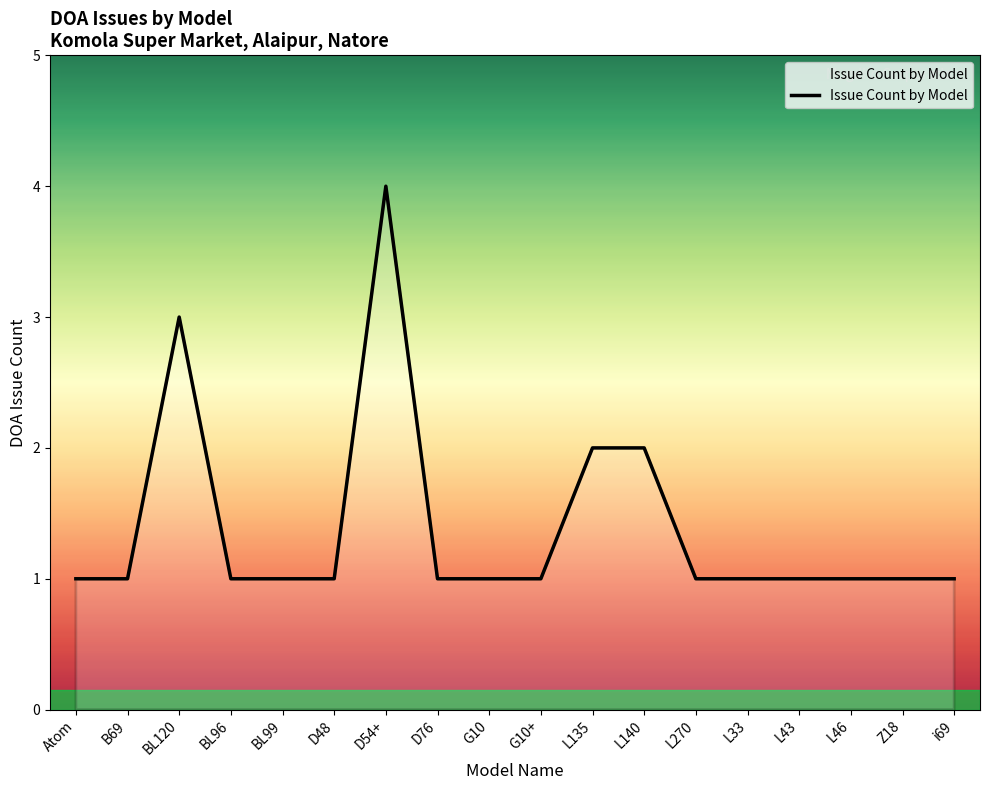

What is the maximum value shown in the chart?

4